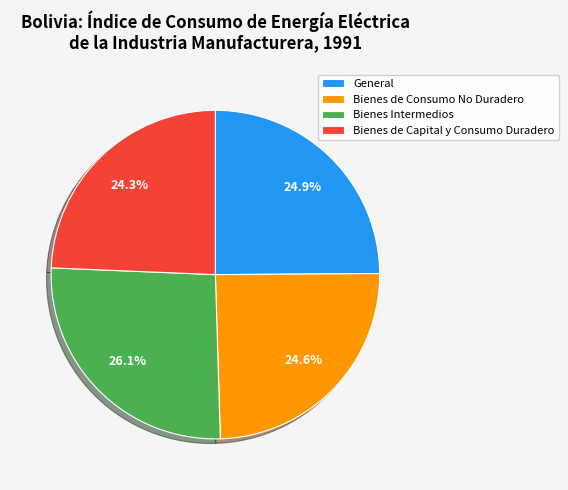

Between Bienes de Capital y Consumo Duradero and Bienes Intermedios, which is larger?

Bienes Intermedios